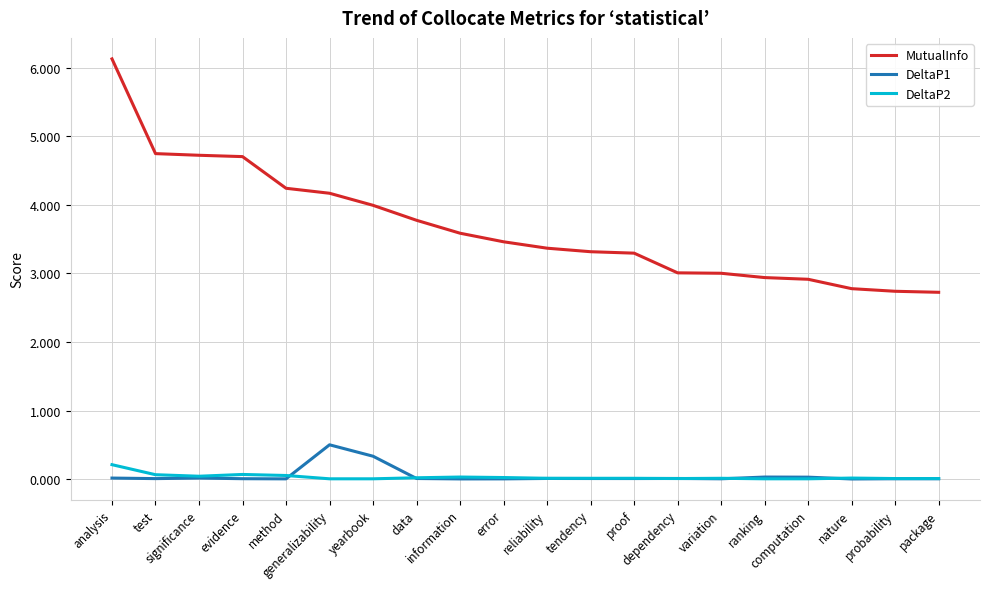

Which series has the widest spread of values?

MutualInfo